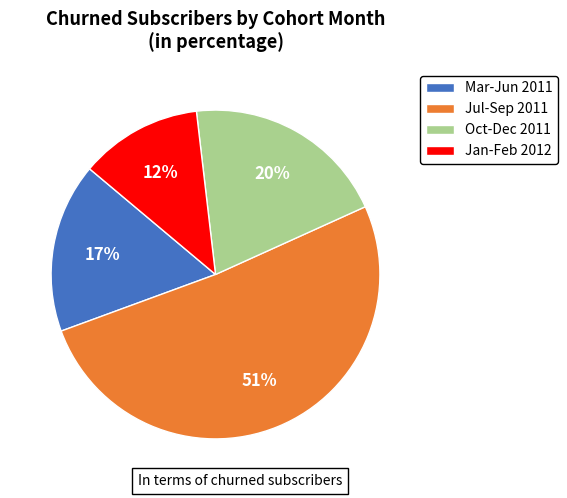

To the nearest percent, what percentage of the pie is Jul-Sep 2011?

51%